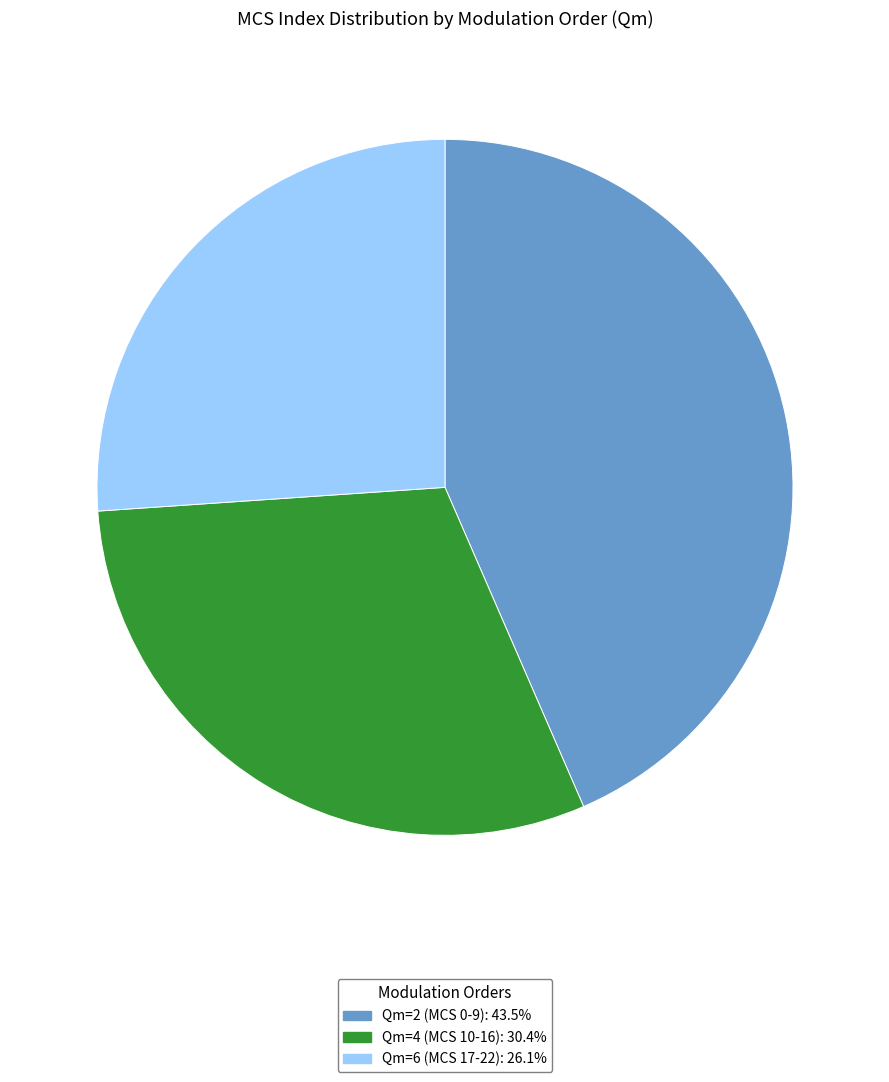

Is Qm=4 (MCS 10-16) the majority of the pie?

No